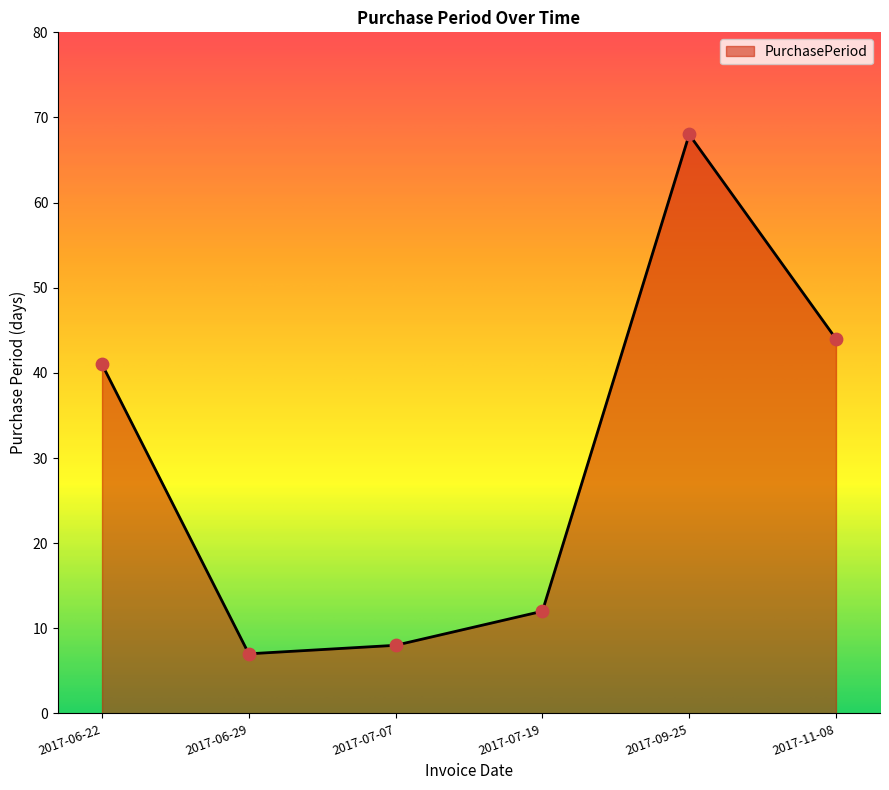

What is the ratio of the value at 2017-09-25 to the value at 2017-11-08?

1.5